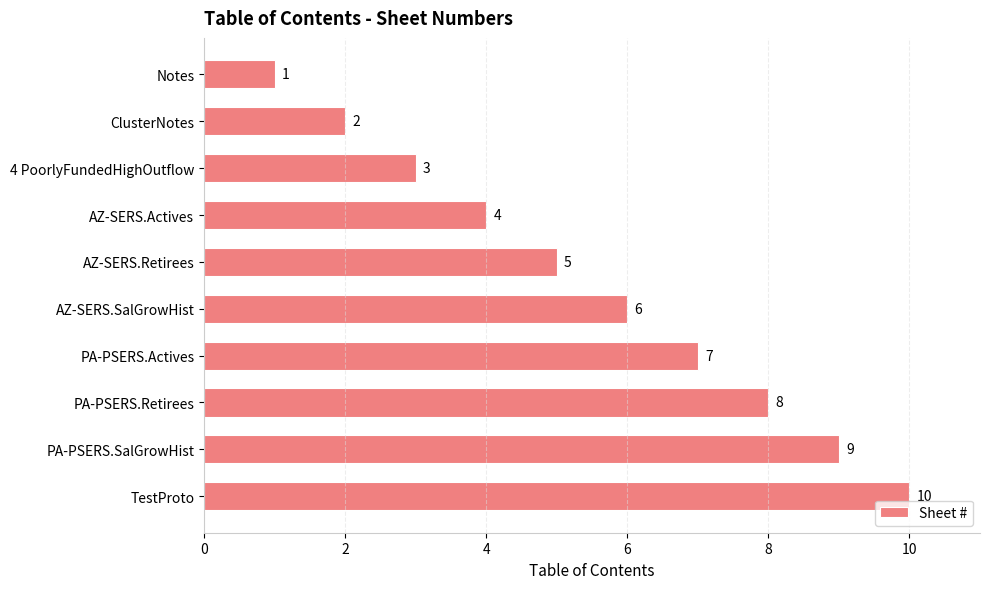

Are the bars grouped side by side (vs. stacked)?

No